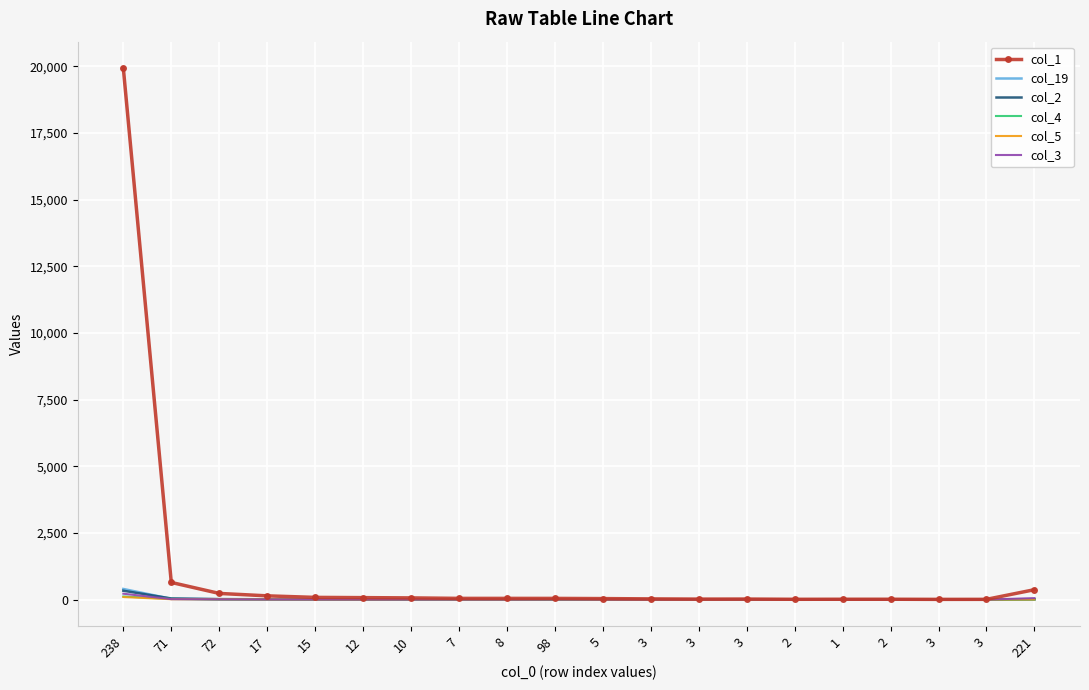

True or false: col_1 and col_4 cross at least once.

False